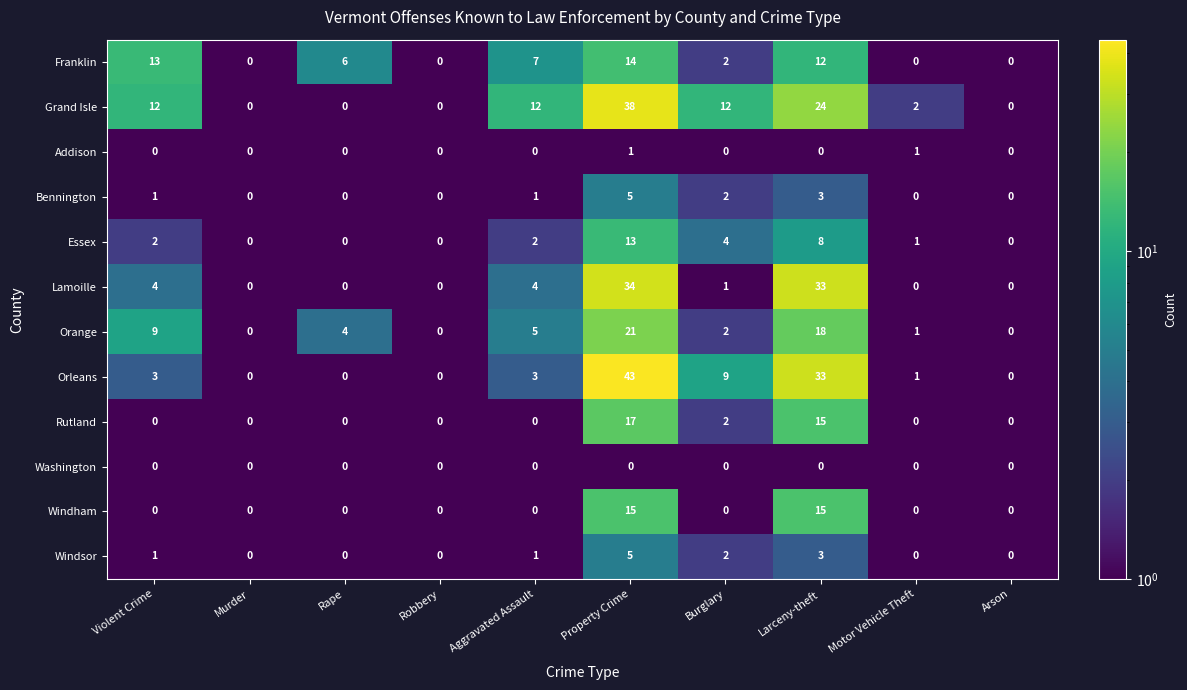

What is the spread (max minus min) of values at Violent Crime?

13